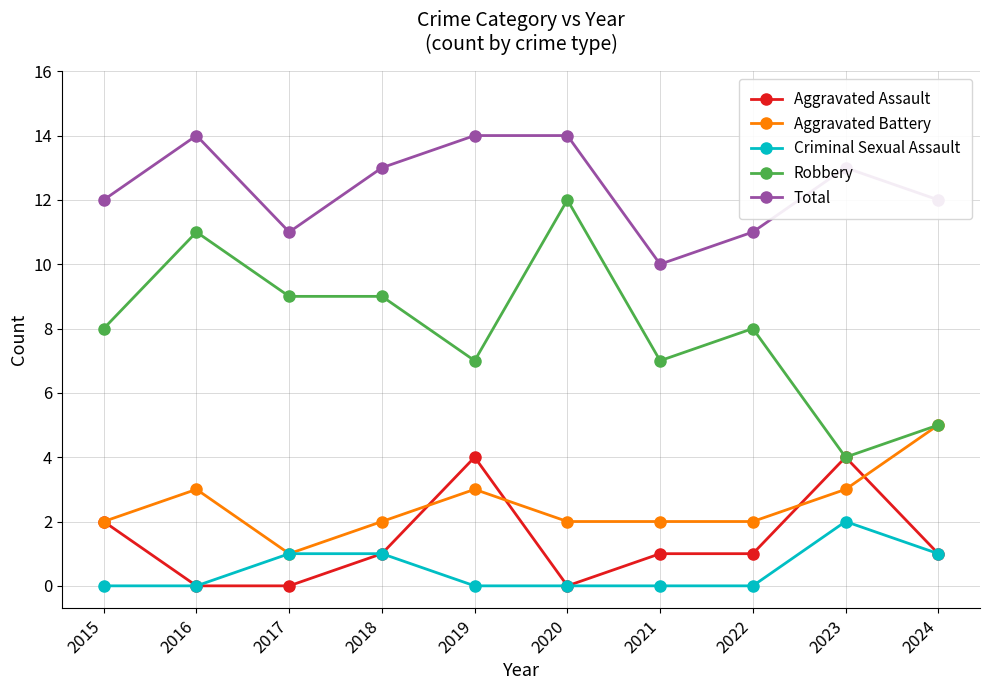

What is the value of the Aggravated Battery point at the 4th from the left?

2